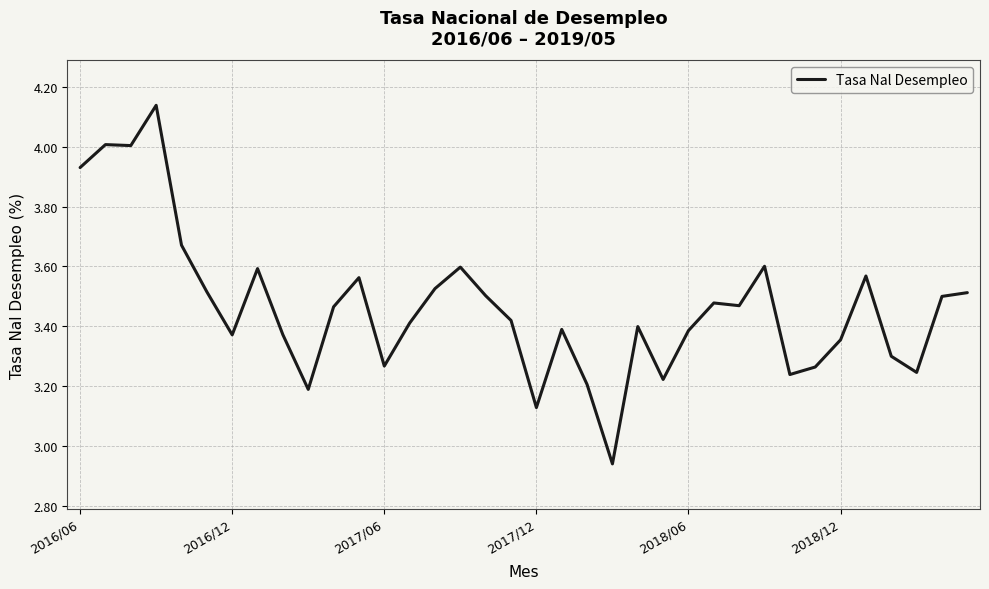

Is this an area chart (filled region under the line)?

No